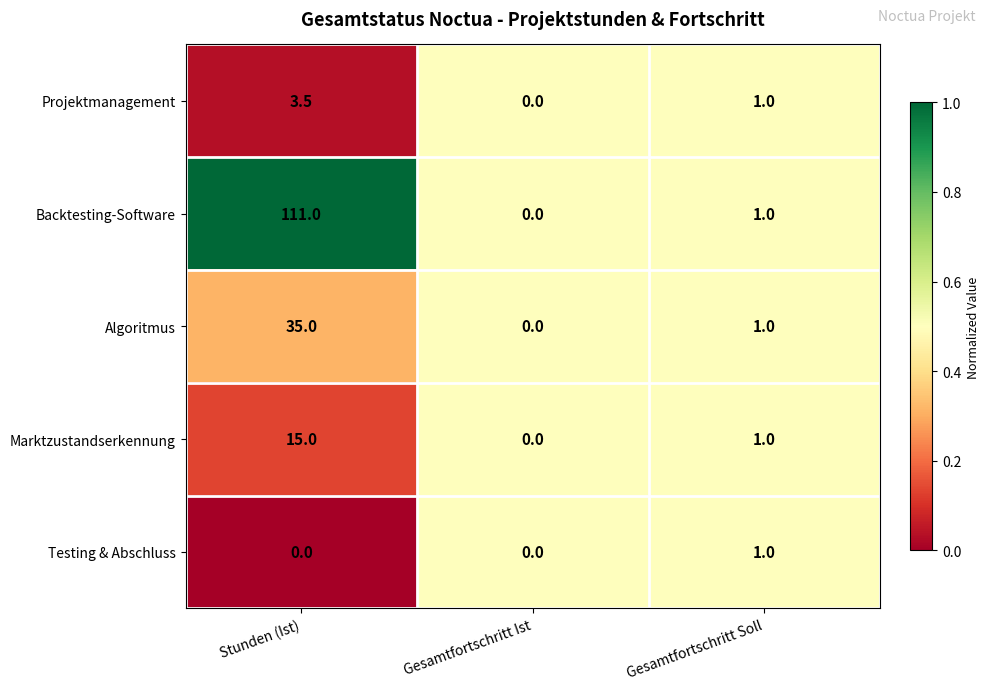

What is the difference between the maximum and minimum values in the Backtesting-Software series?

111.0